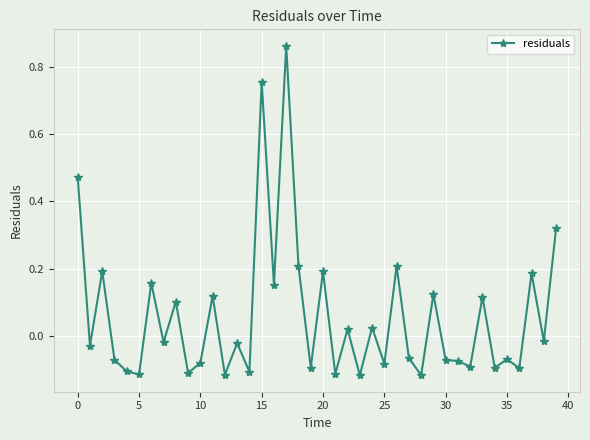

True or false: the data has more than 1 interior local peaks.

True